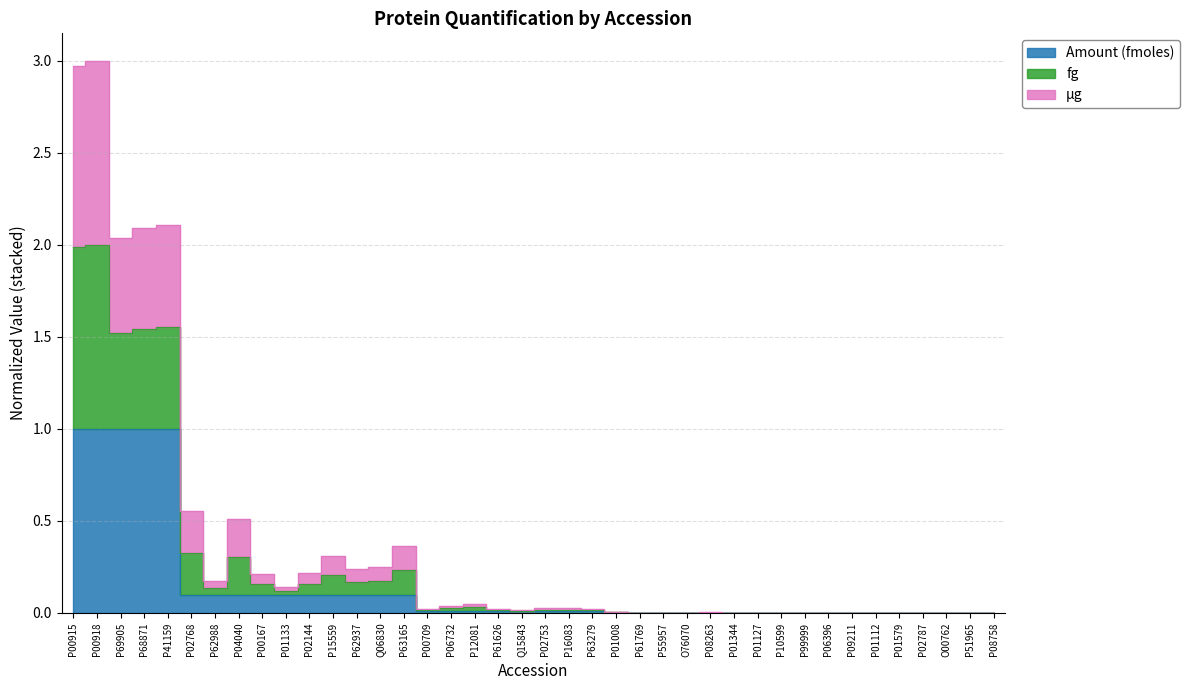

What is the label of the 9th point from the right?

P99999